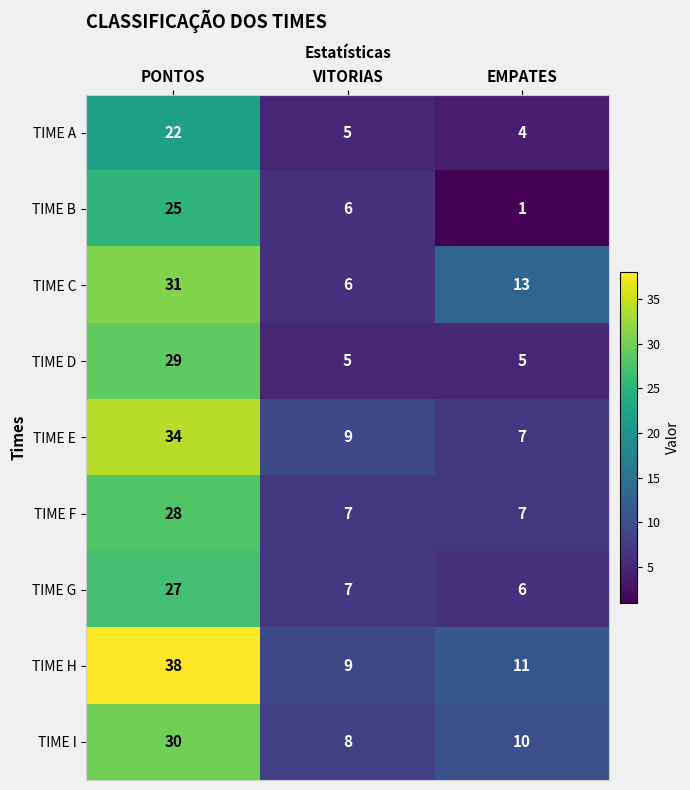

The TIME A series shows 36 at PONTOS. True or false?

False